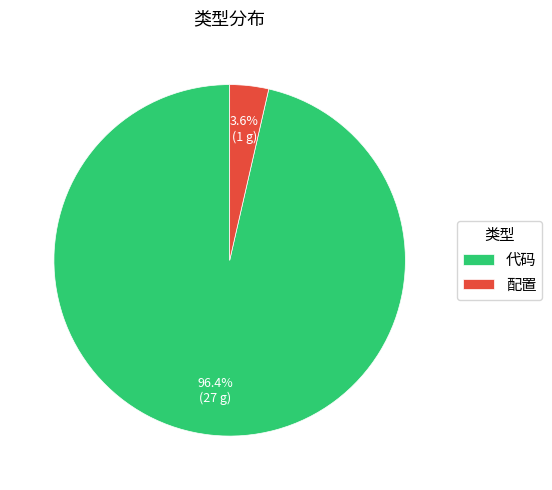

Which has a higher value, 代码 or 配置?

代码